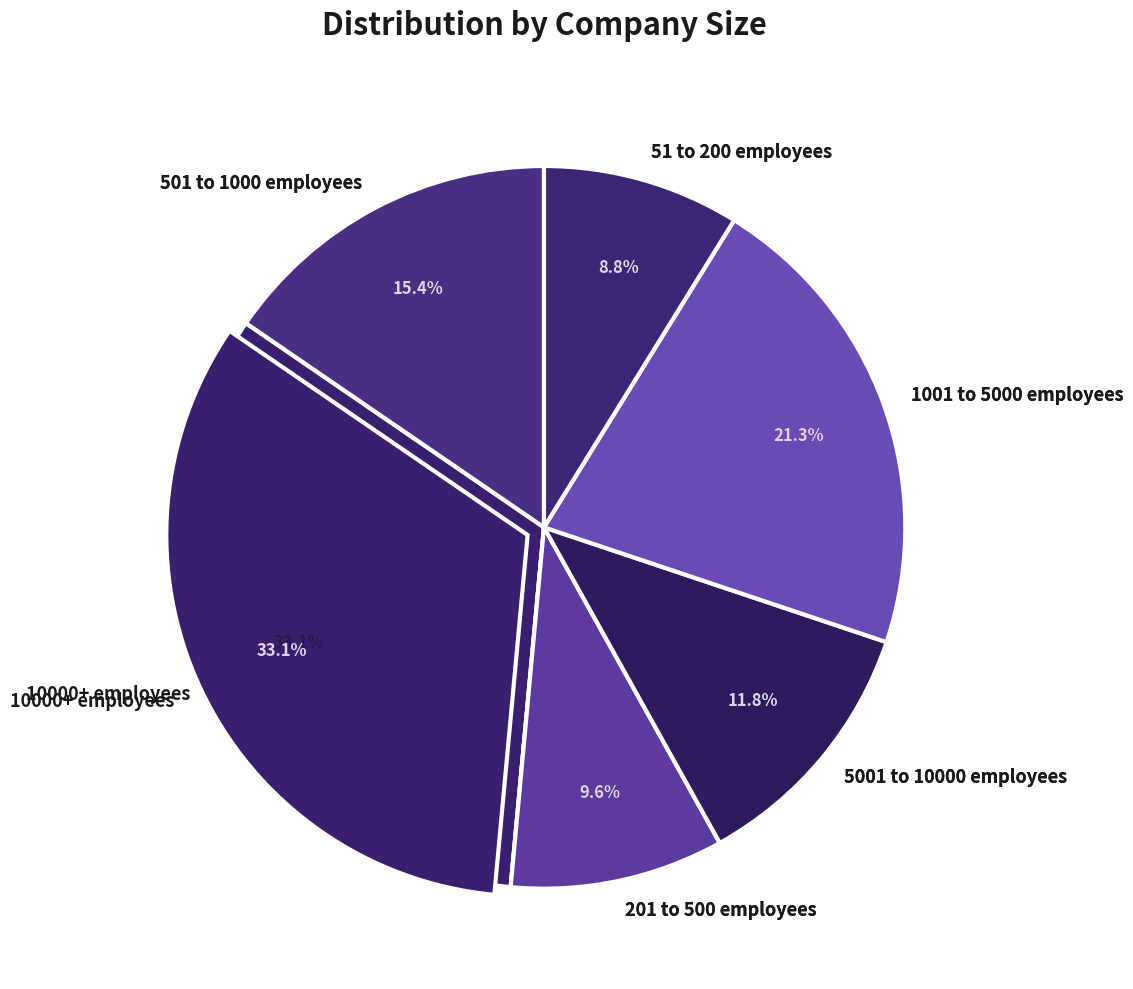

Combined, what portion of the pie is 501 to 1000 employees and 1001 to 5000 employees?

36.8%